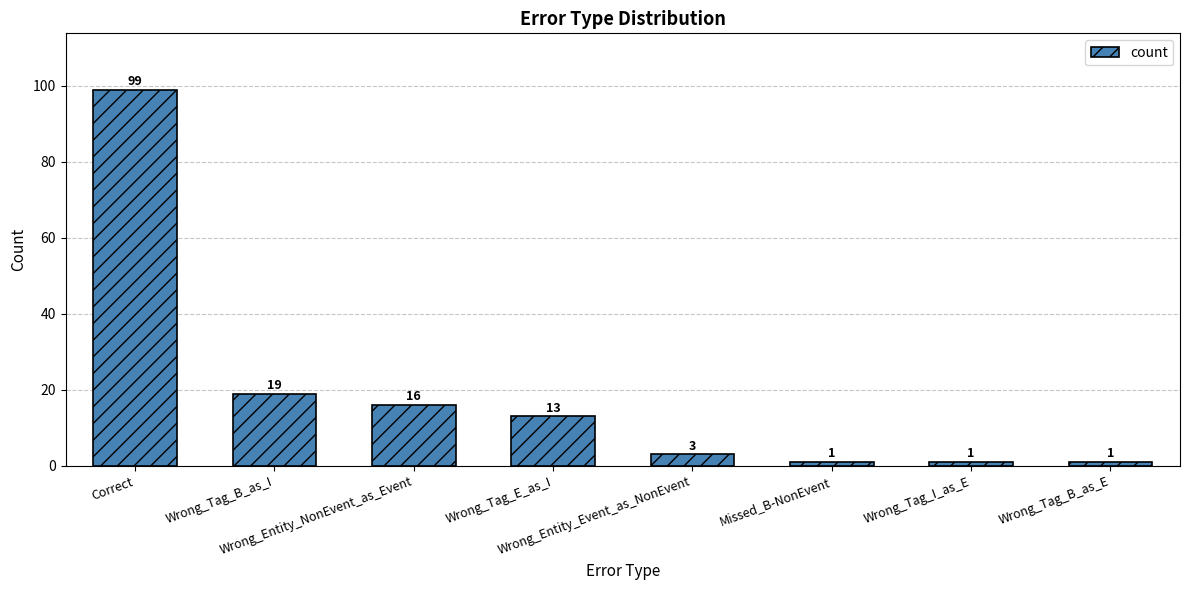

Which has a higher value, Wrong_Tag_B_as_E or Wrong_Tag_B_as_I?

Wrong_Tag_B_as_I